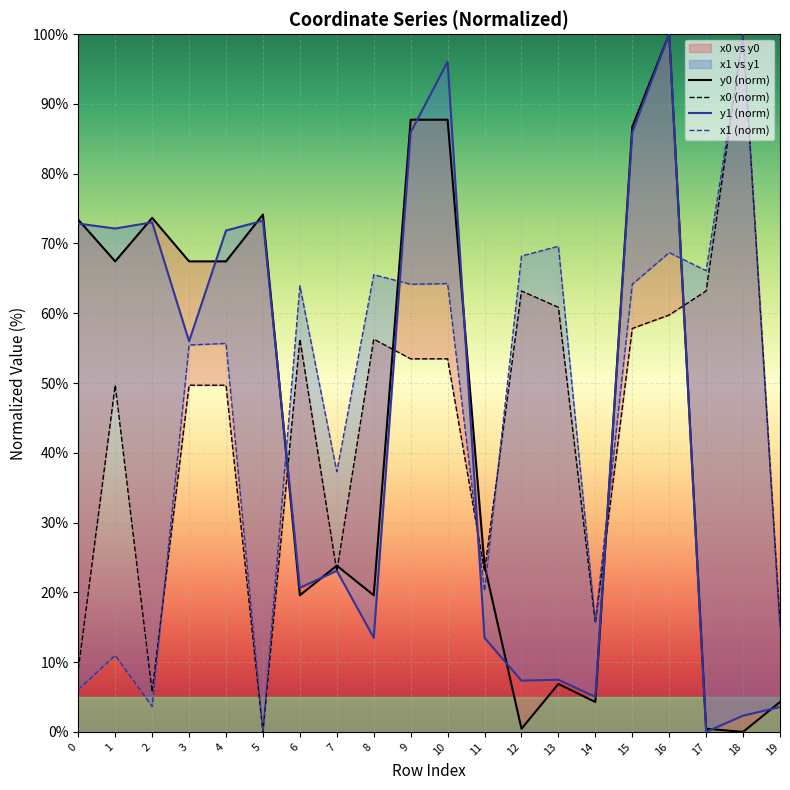

What are all the series names shown in the legend?

y0 (norm), x0 (norm), y1 (norm), x1 (norm)